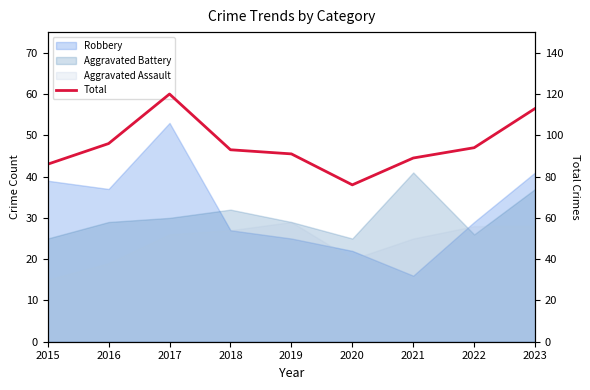

What is the difference between the second highest and second lowest values?

27